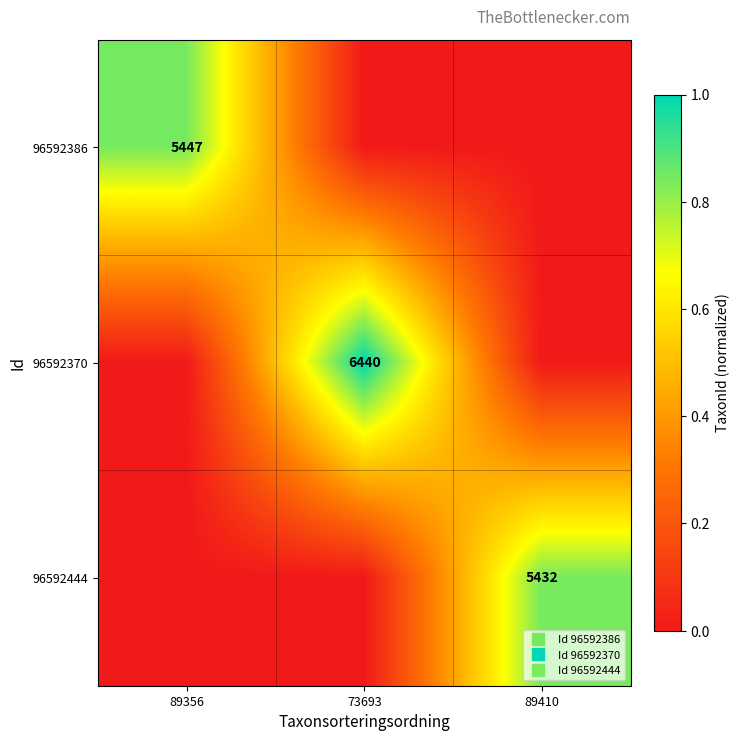

At which label is 96592444 closest to 0?

89356